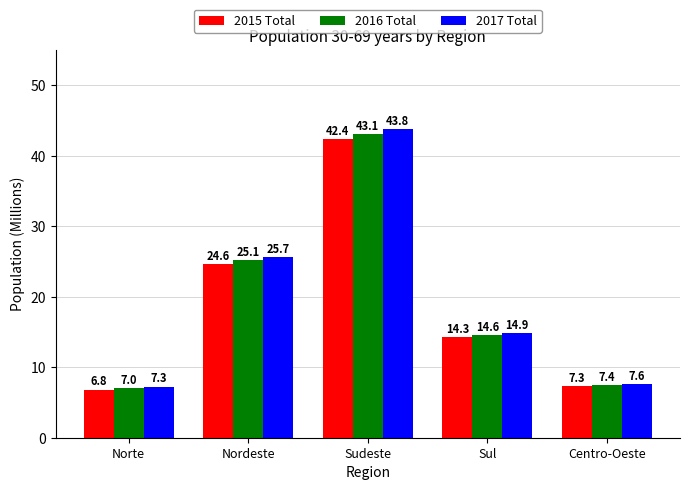

The 2017 Total series shows 14.9 at Sul. True or false?

True